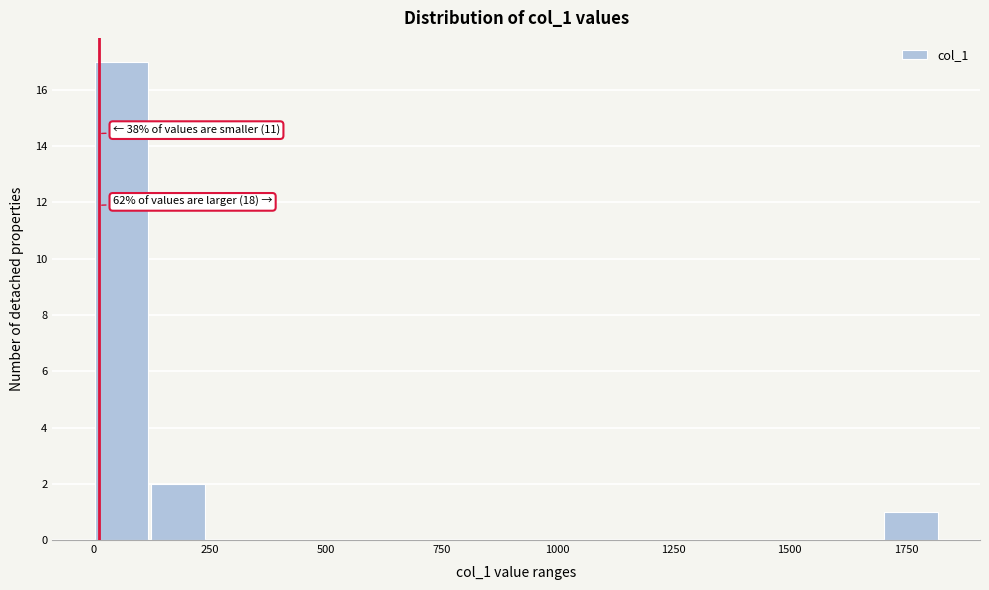

Read against the x-axis, roughly where is the centre of the tallest bar?

50